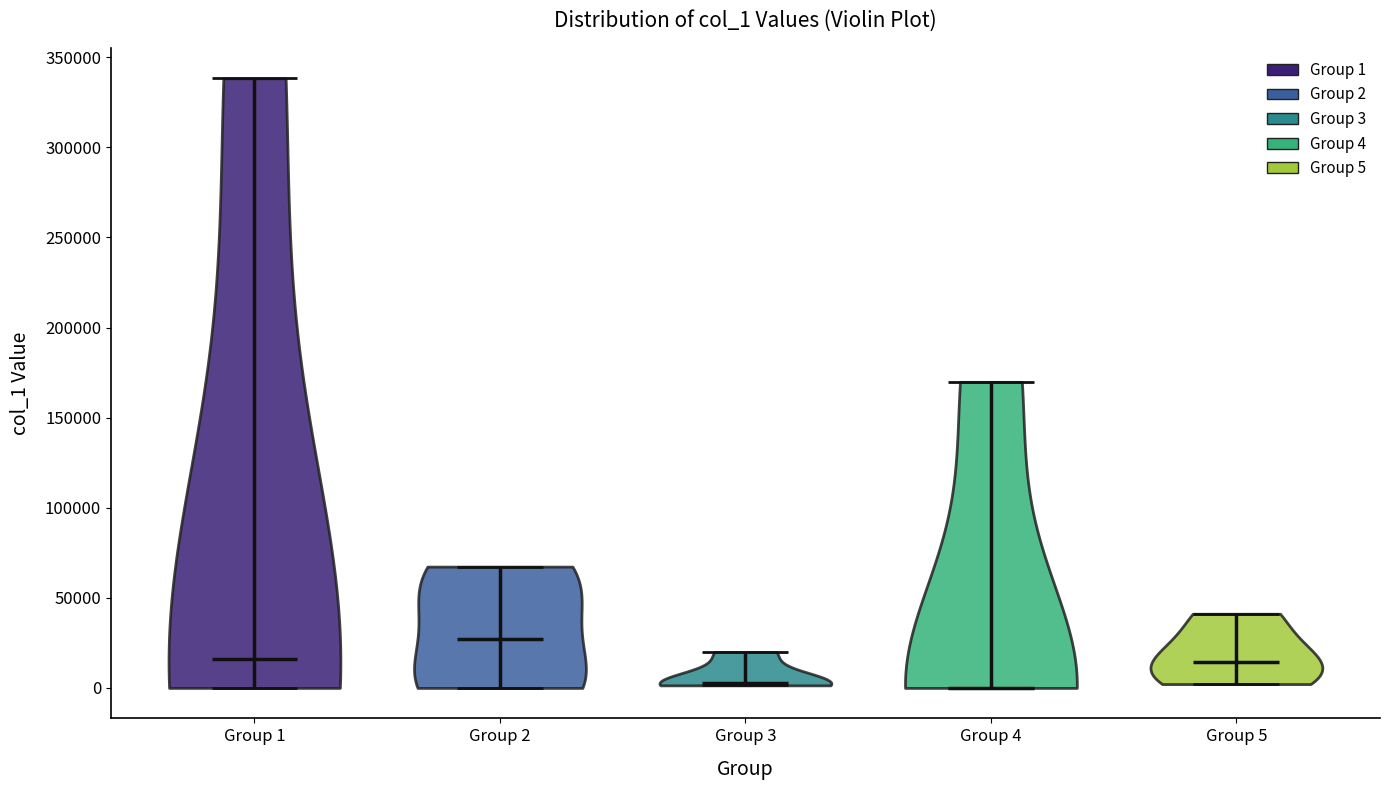

Reading left to right, read every violin against the y-axis: where its median line is, and the lowest and highest points it reaches. The values are not printed on the chart, so give them approximately, as read against the axis.

Group 1: median line 15000, lowest point 0, highest point 340000
Group 2: median line 25000, lowest point 0, highest point 65000
Group 3: median line 5000, lowest point 0, highest point 20000
Group 4: median line 0, lowest point 0, highest point 170000
Group 5: median line 15000, lowest point 0, highest point 40000